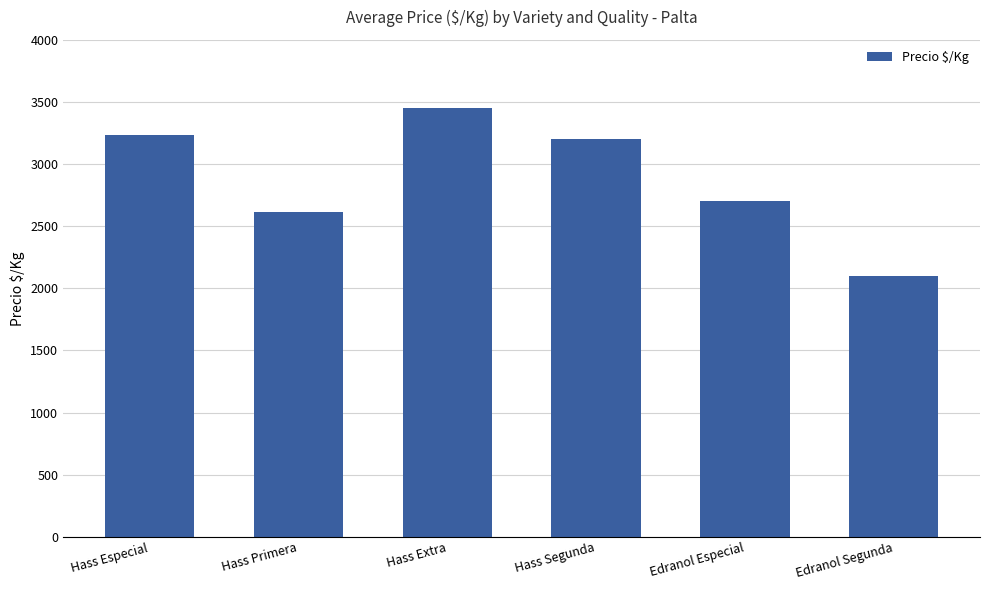

At which category does the chart reach its peak across all series?

Hass Extra